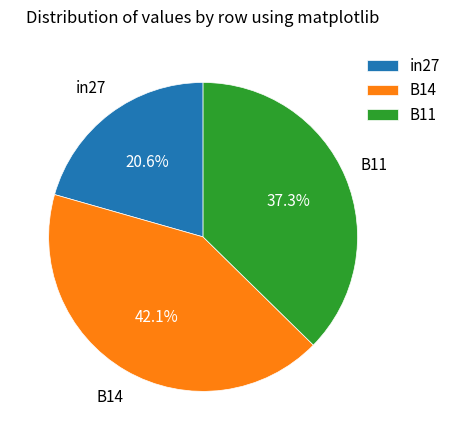

Does any single category account for the majority?

No